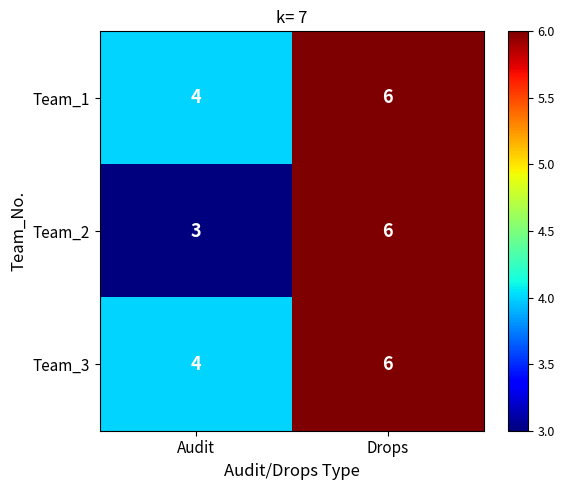

At which category is the sum across all series the highest?

Drops